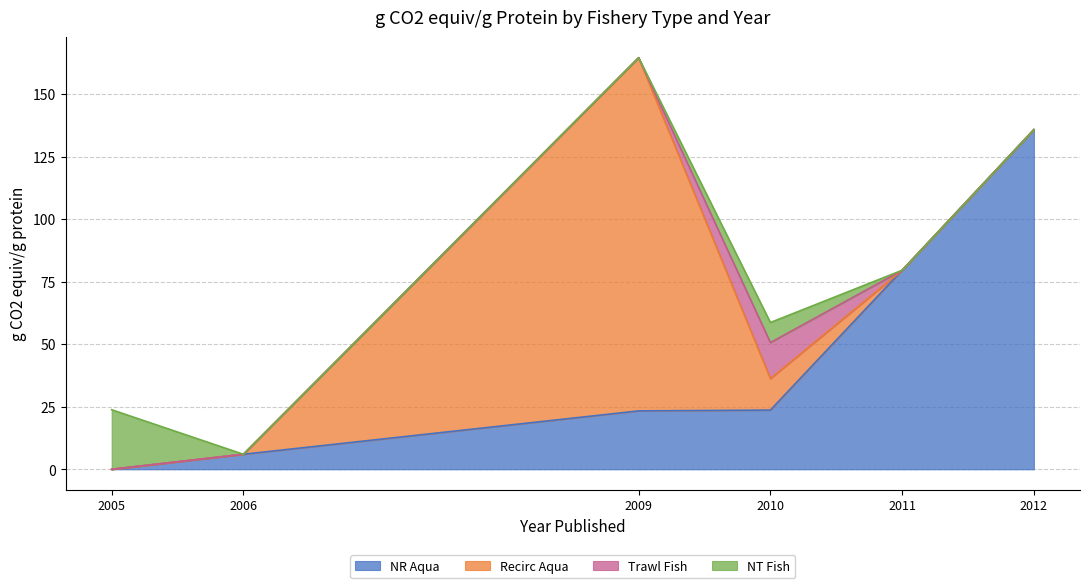

At which category does NT Fish reach its first local peak?

2009